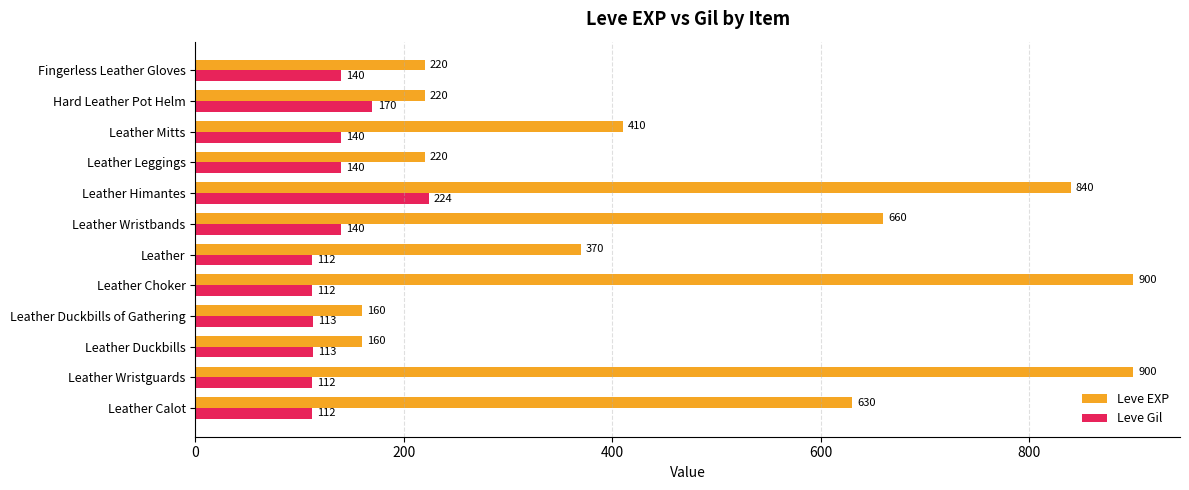

Rank the series by their maximum value, from highest to lowest.

Leve EXP, Leve Gil